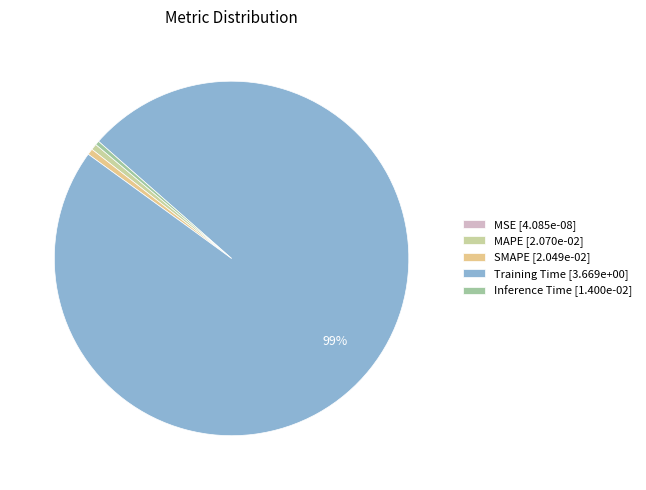

The Training Time slice represents 84% of the pie. True or false?

False